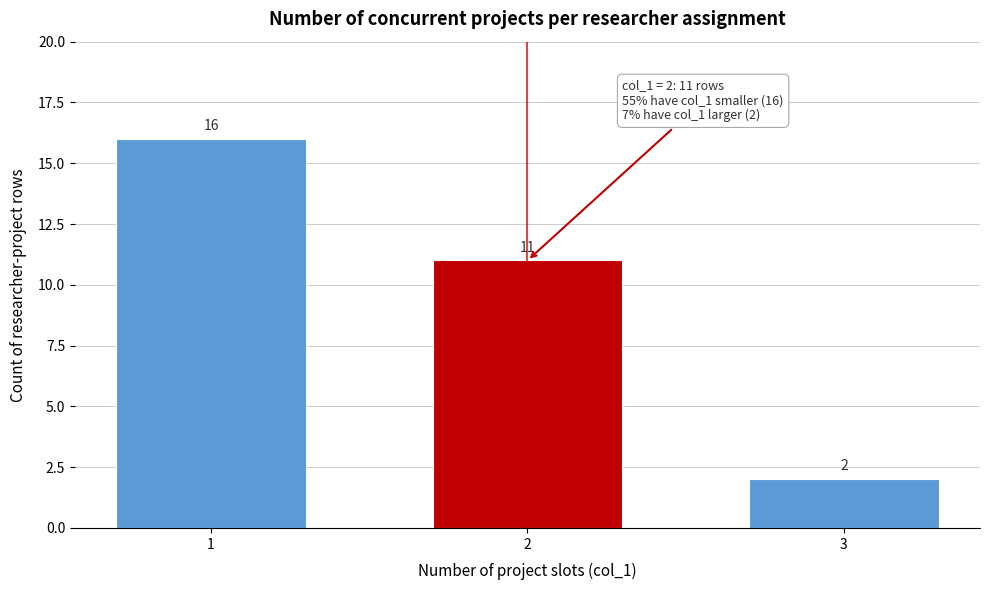

Reading left to right, what are all the values shown in this chart?

16	11	2